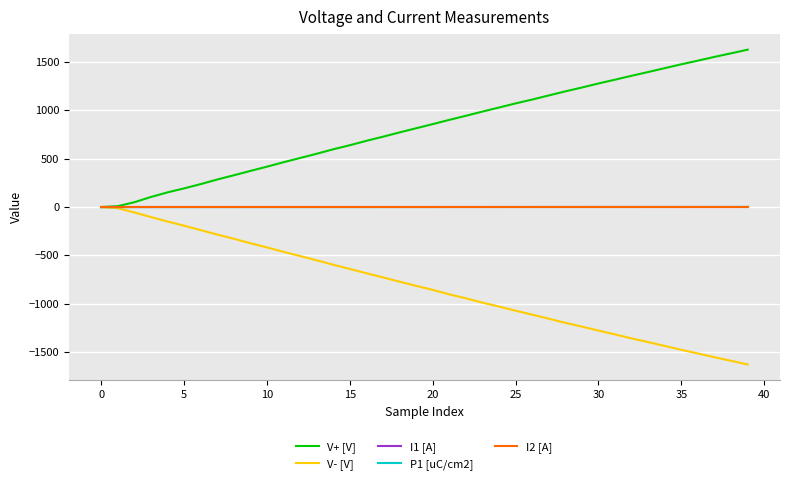

Which series has the largest total across all categories?

V+ [V]